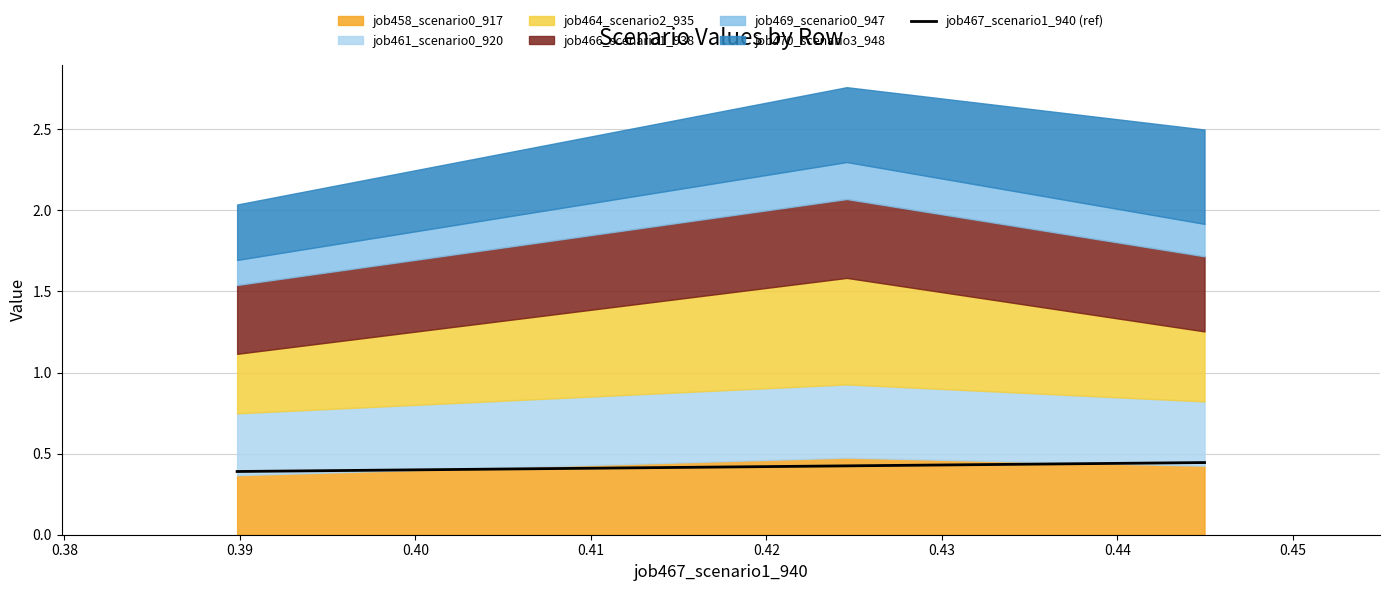

True or false: the data shows 0.4 at 0.39.

True